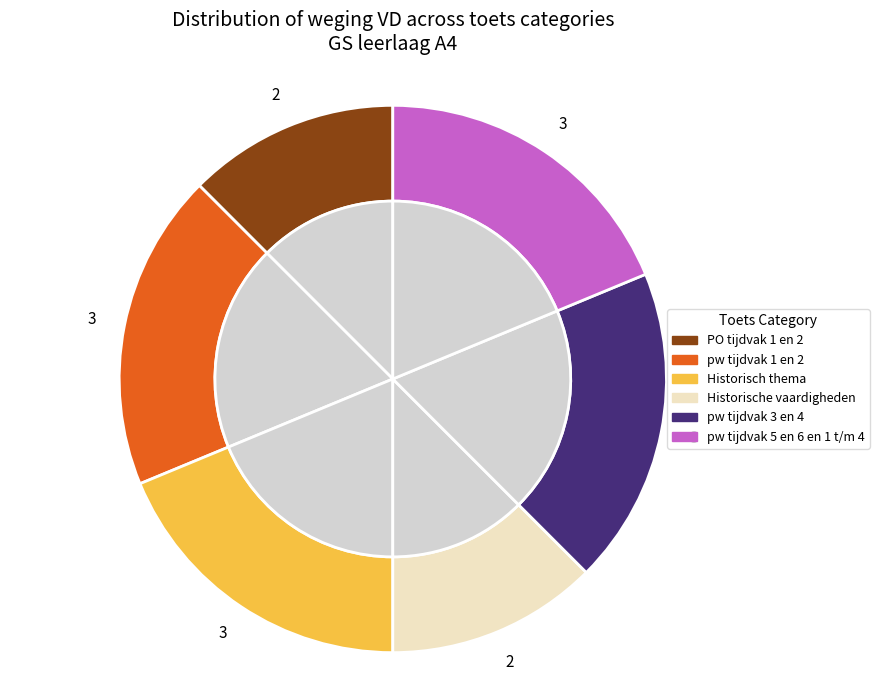

What percentage is the pw tijdvak 1 en 2 slice, to the nearest percent?

19%